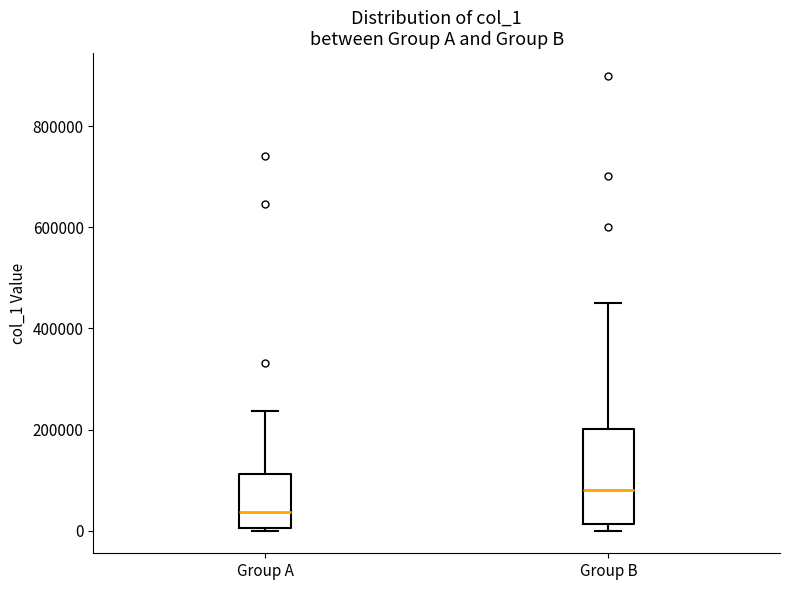

Reading left to right, read every box against the y-axis: the position of its median line, the range the box covers, and the ends of its whiskers. The values are not printed on the chart, so give them approximately, as read against the axis.

Group A: median 40000, box 0 to 120000, whiskers 0 to 240000
Group B: median 80000, box 20000 to 200000, whiskers 0 to 460000